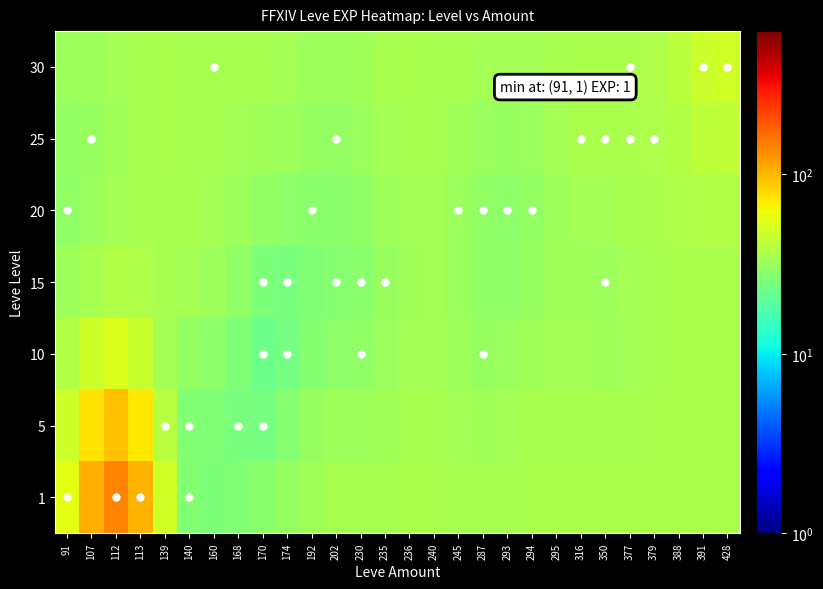

What is the total value across all series at 235?

234.1